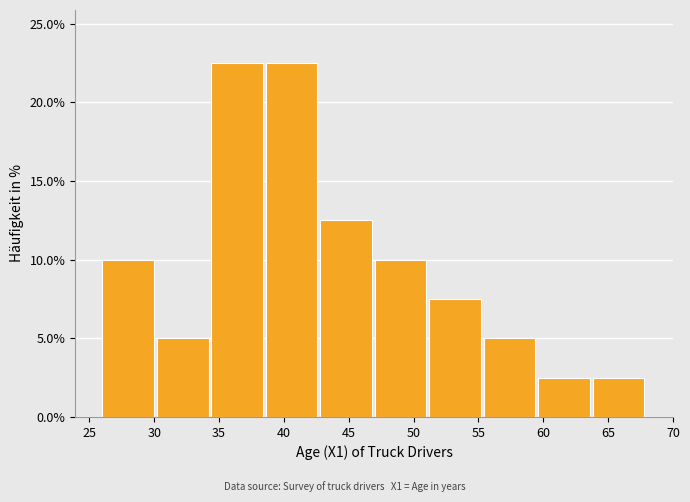

Reading left to right, list every bar in this chart as the range it spans on the x-axis followed by its height. Neither the bar edges nor the heights are printed on the chart, so give them approximately, as read against the axes.

26.0 to 30.2: 10.0
30.2 to 34.4: 5.0
34.4 to 38.6: 22.5
38.6 to 42.8: 22.5
42.8 to 47.0: 12.5
47.0 to 51.2: 10.0
51.2 to 55.4: 7.5
55.4 to 59.6: 5.0
59.6 to 63.8: 2.5
63.8 to 68.0: 2.5